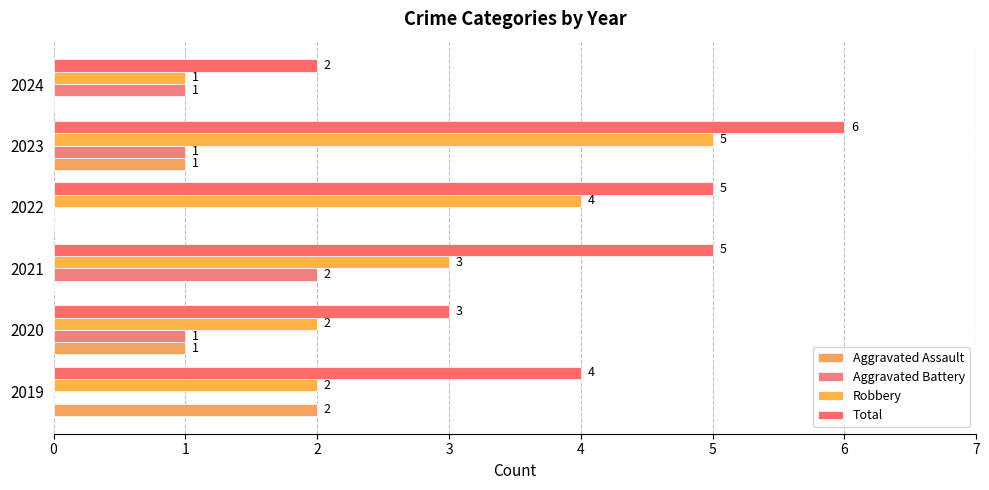

Which series has the widest spread of values?

Robbery